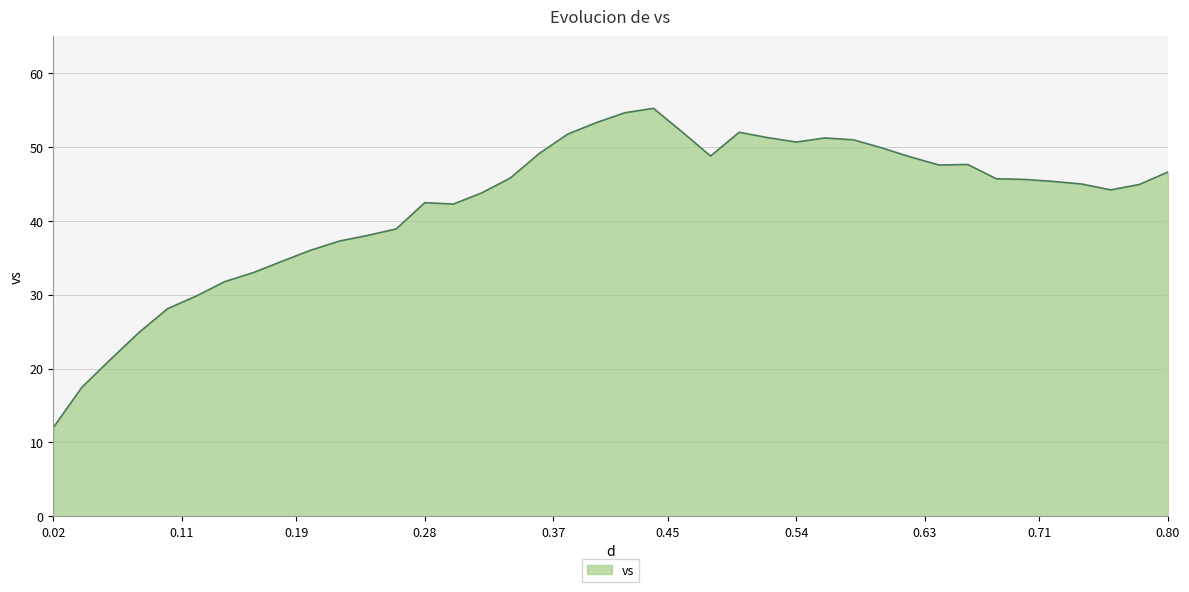

What is the greatest value displayed?

55.2